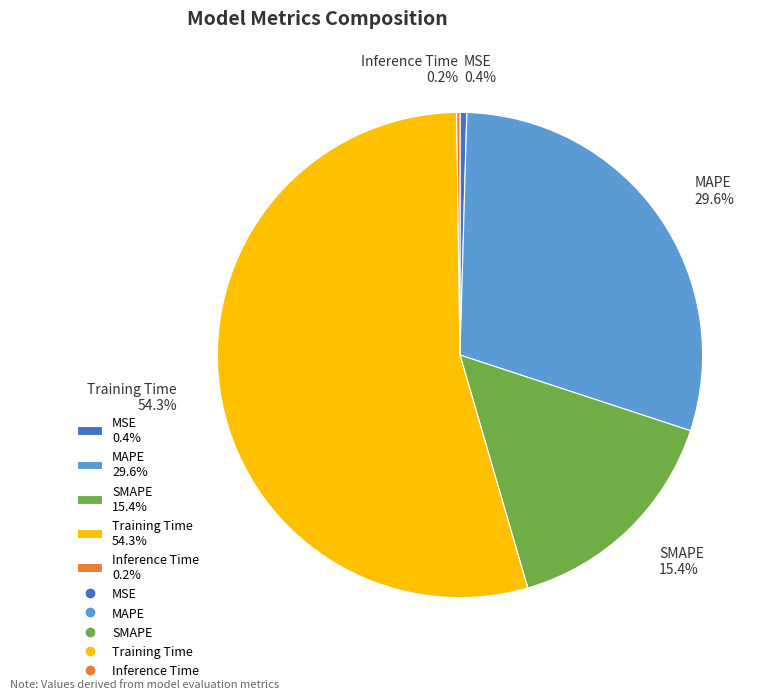

Does any single category account for the majority?

Yes